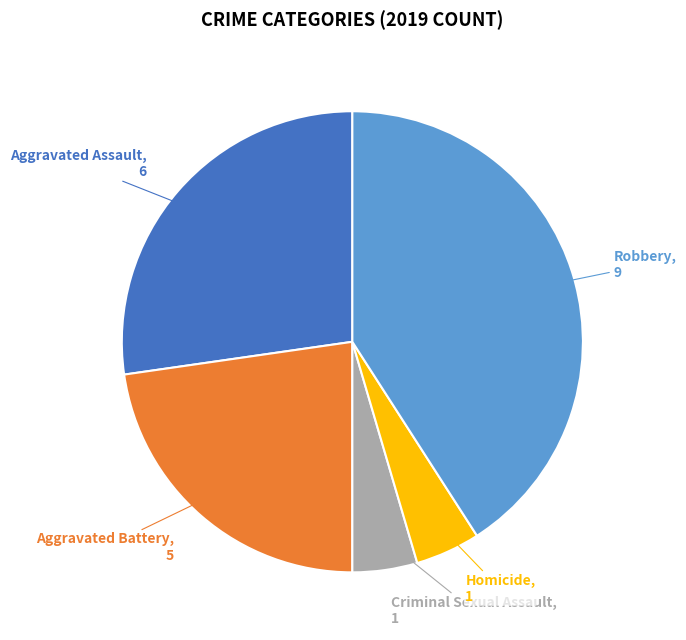

Is there a majority slice in this chart?

No